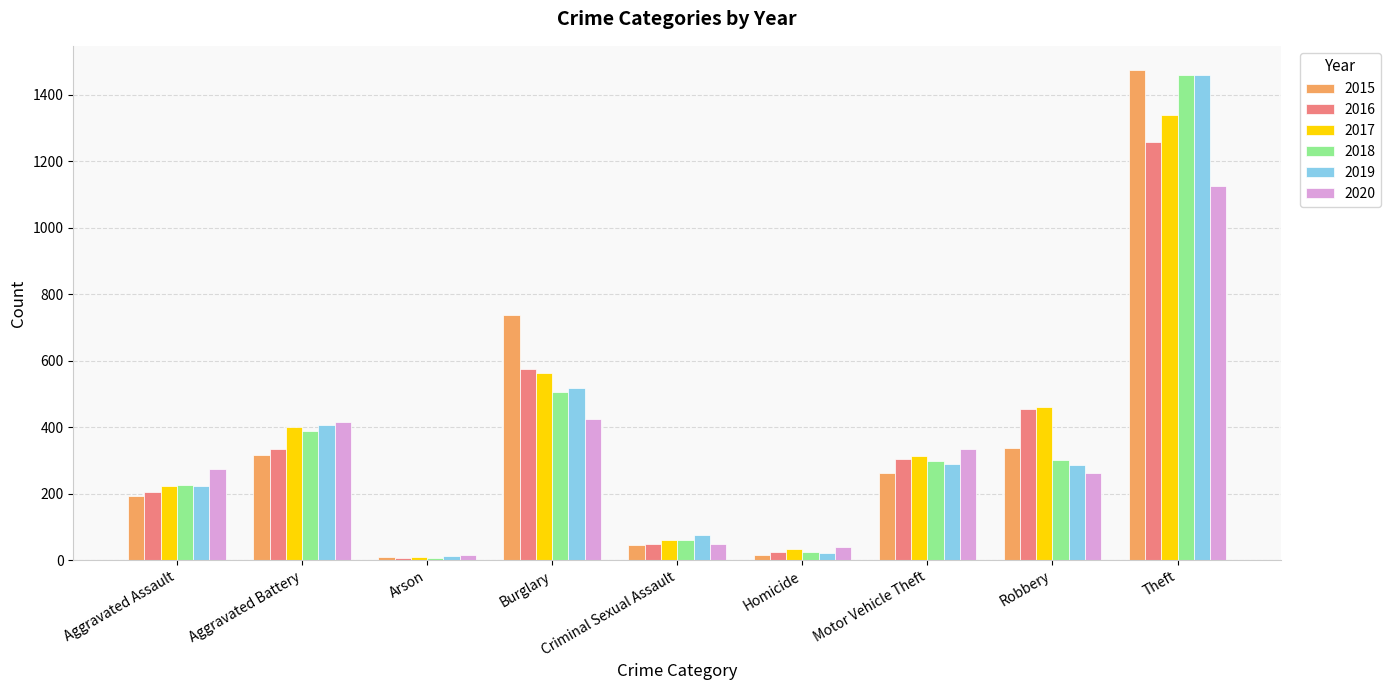

How many categories are shown in the chart?

9